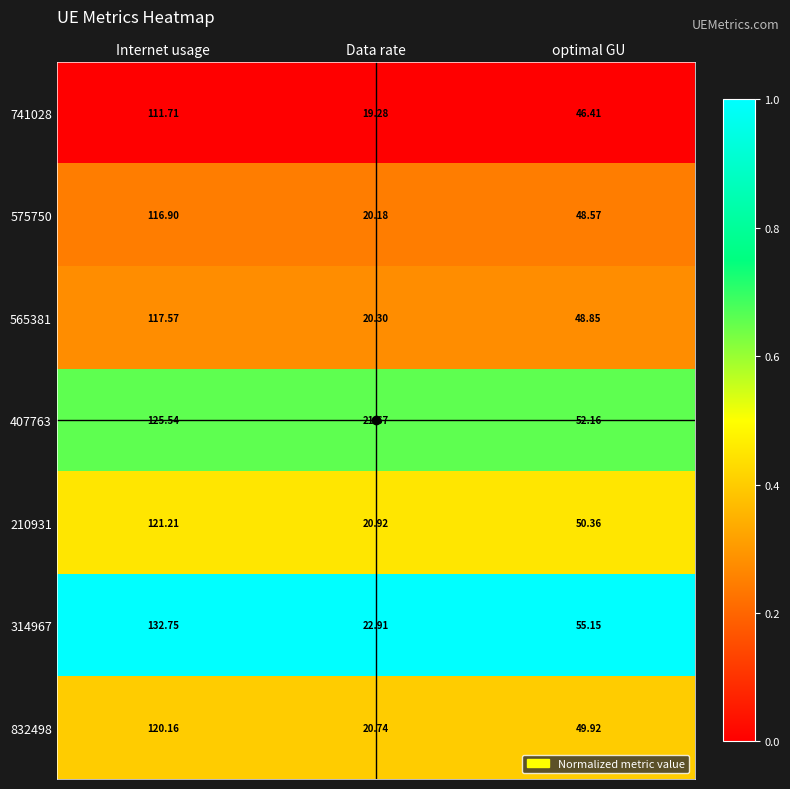

At which category is the sum across all series the highest?

Internet usage